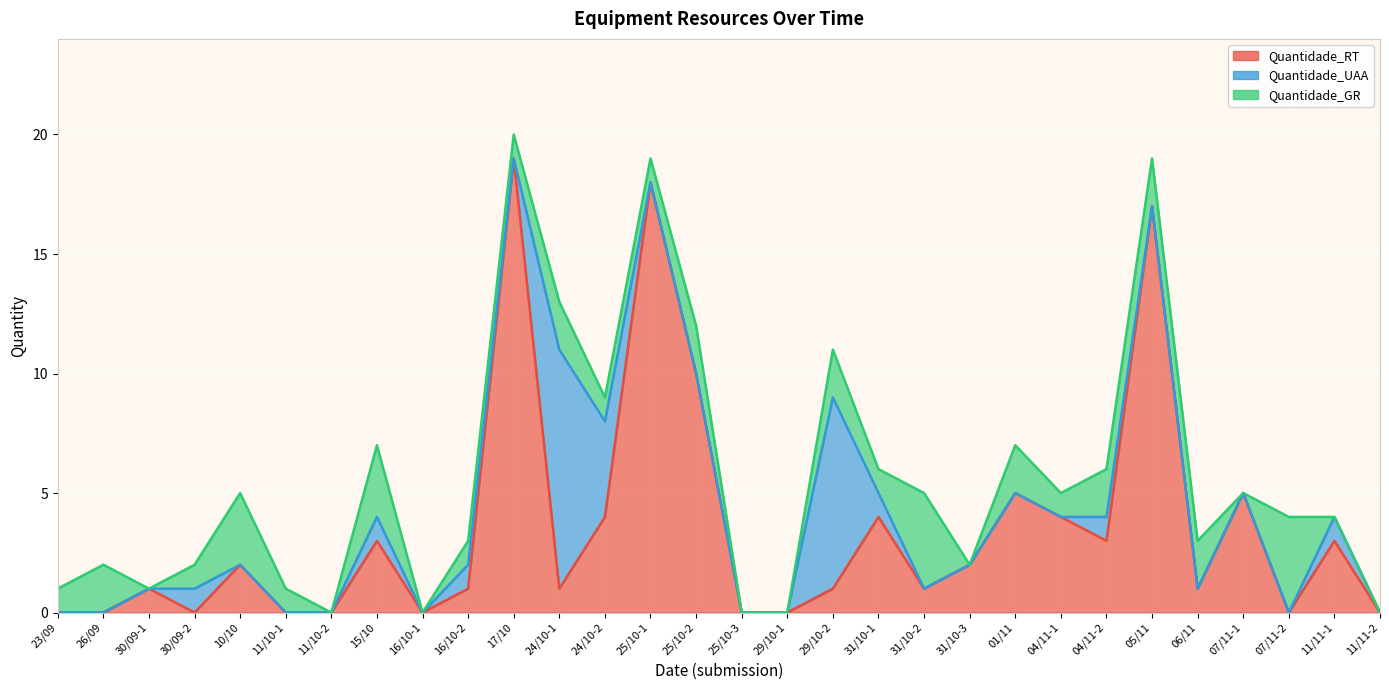

List the series in order of their peak value, lowest first.

Quantidade_GR, Quantidade_UAA, Quantidade_RT